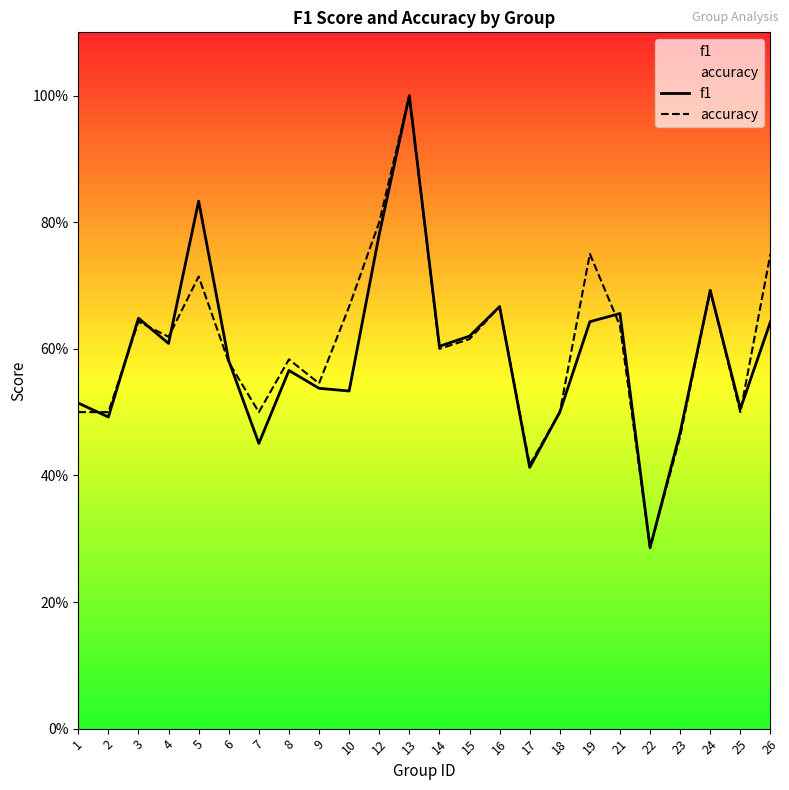

In accuracy, how many points are lower than both neighbors (excluding endpoints)?

7